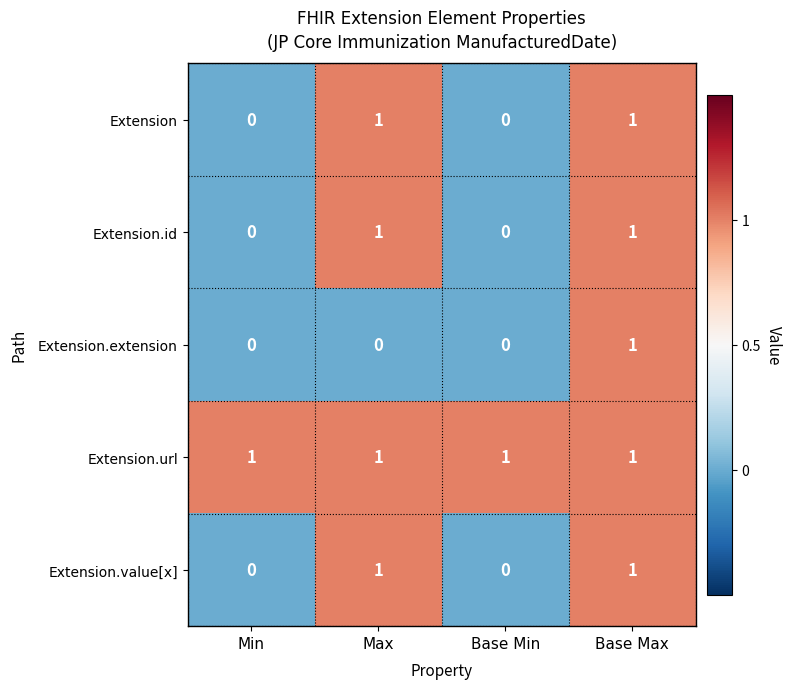

Which series has the largest total across all categories?

Extension.url